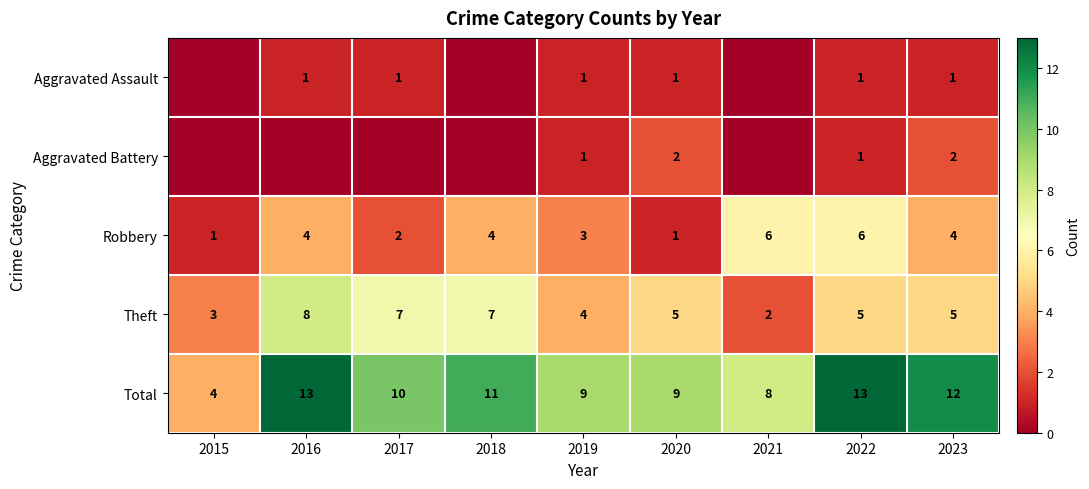

Between 2020 and 2016, which is larger?

2020